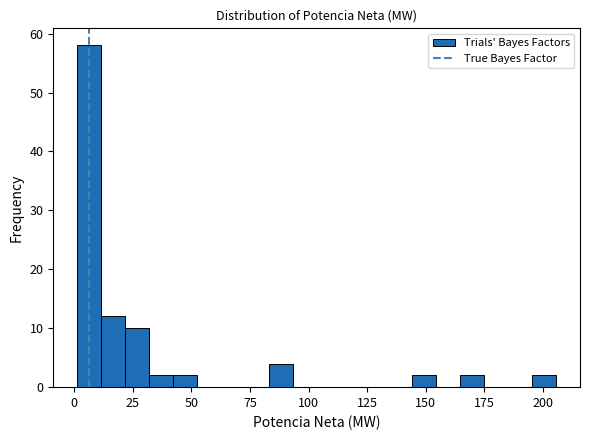

Around what value on the x-axis is the tallest bar? Give the approximate position of its centre, as read against the axis.

5